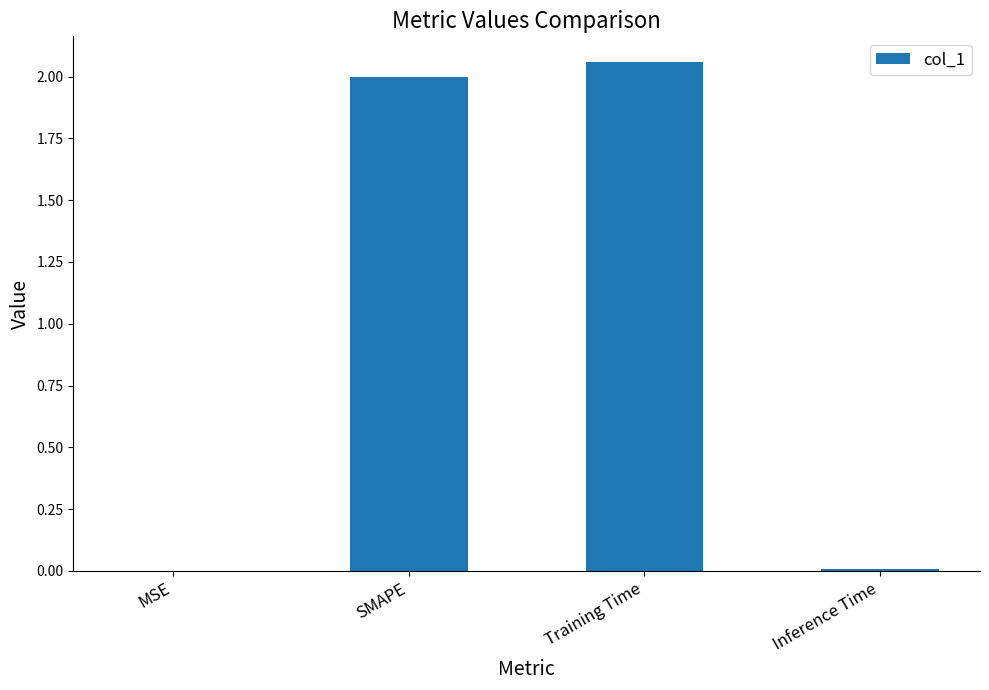

What is the difference between the values at SMAPE and MSE?

2.0